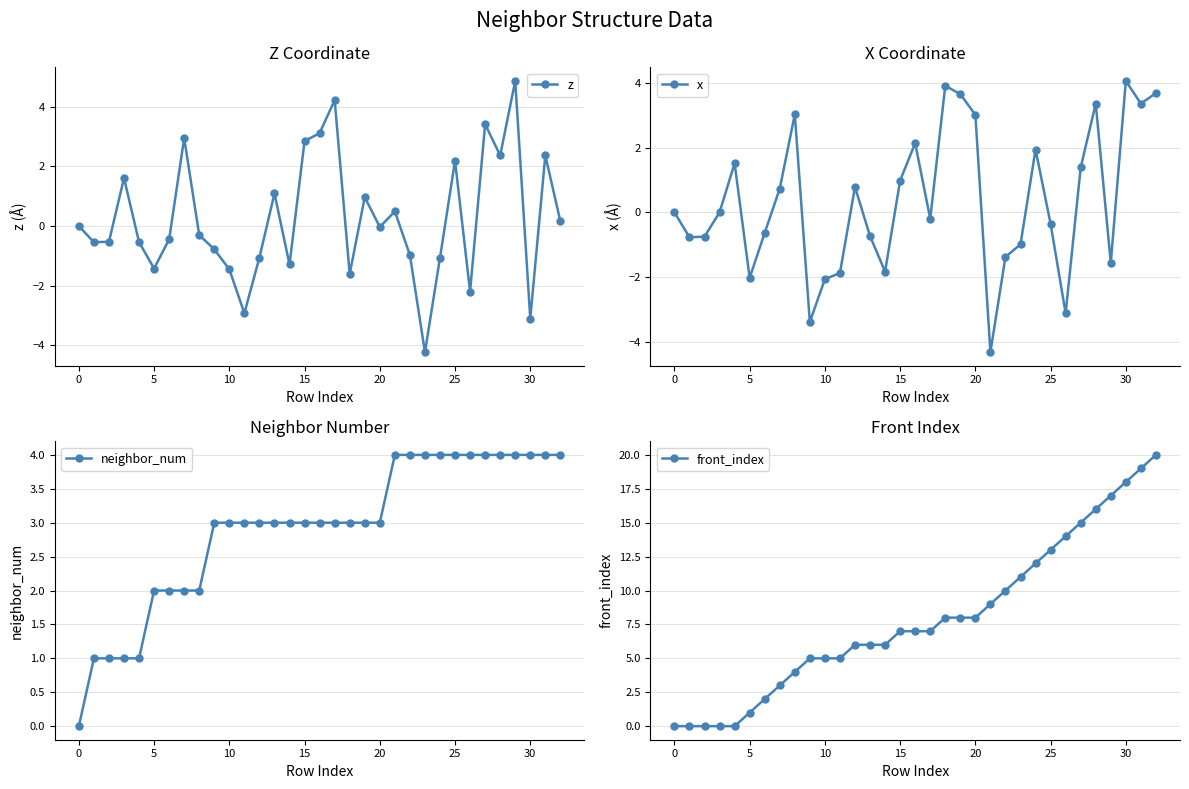

Is it true that z equals 0.0 at 0?

True